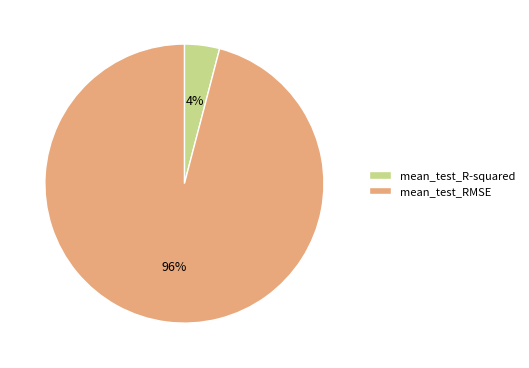

True or false: mean_test_RMSE accounts for 96% of the total.

True